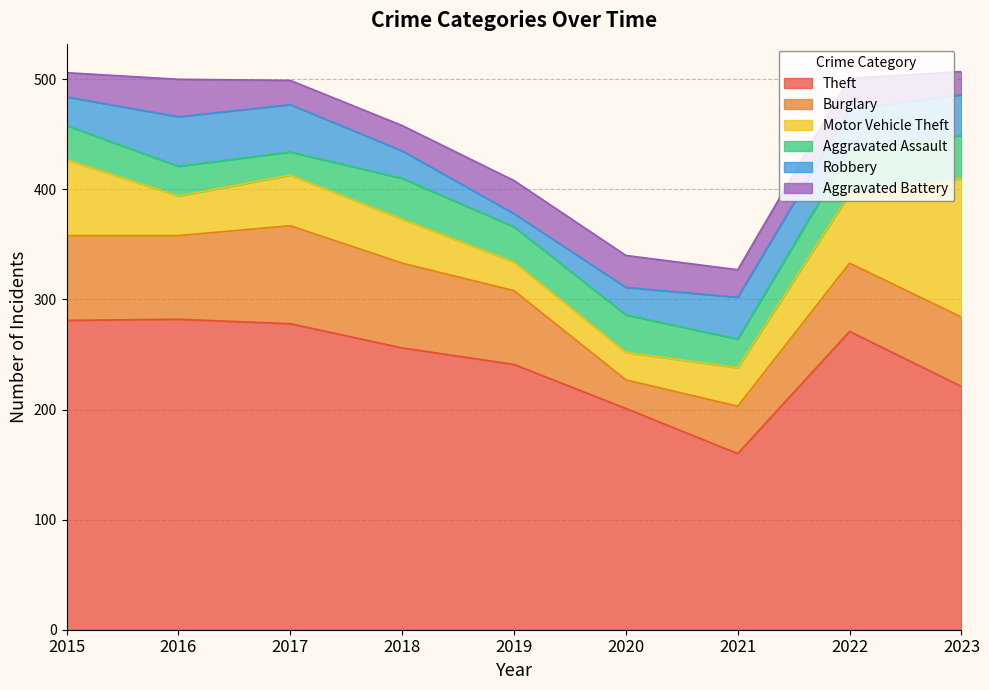

What is the smallest value displayed?

12